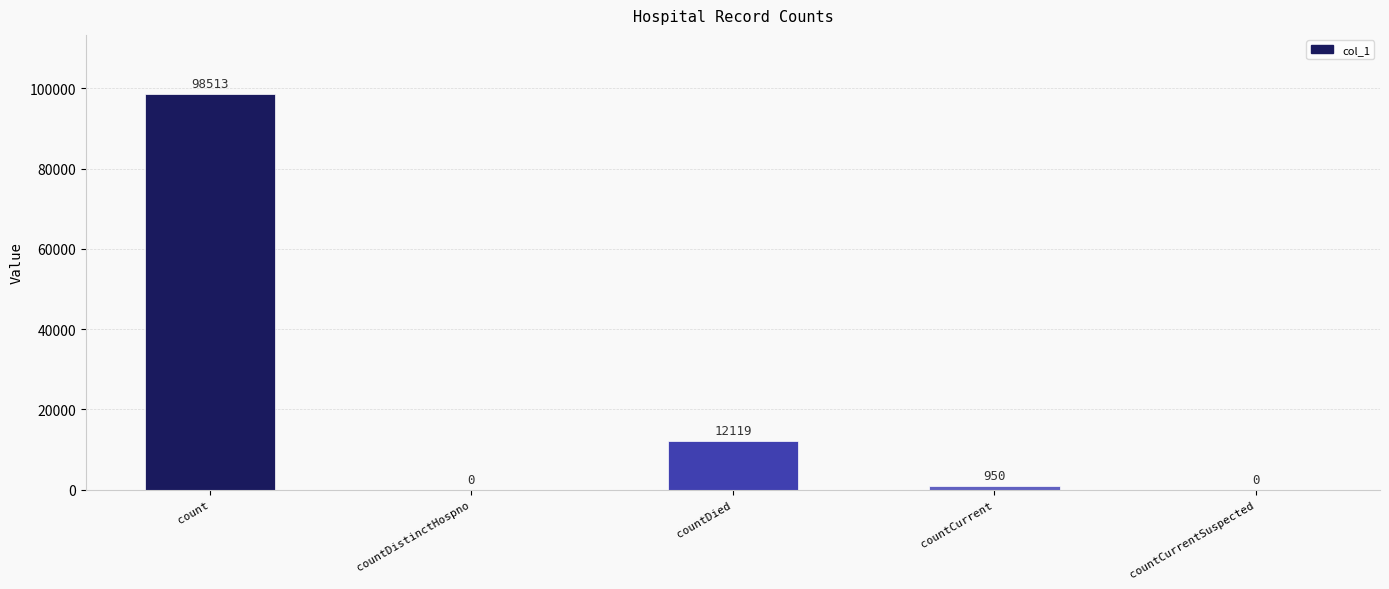

How many data points does each series have?

5